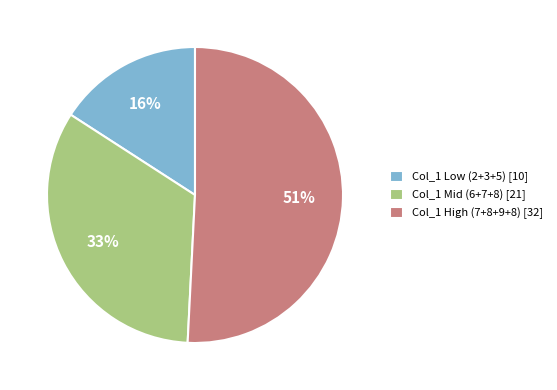

Which slice represents more than half of the pie?

Col_1 High (7+8+9+8) [32]